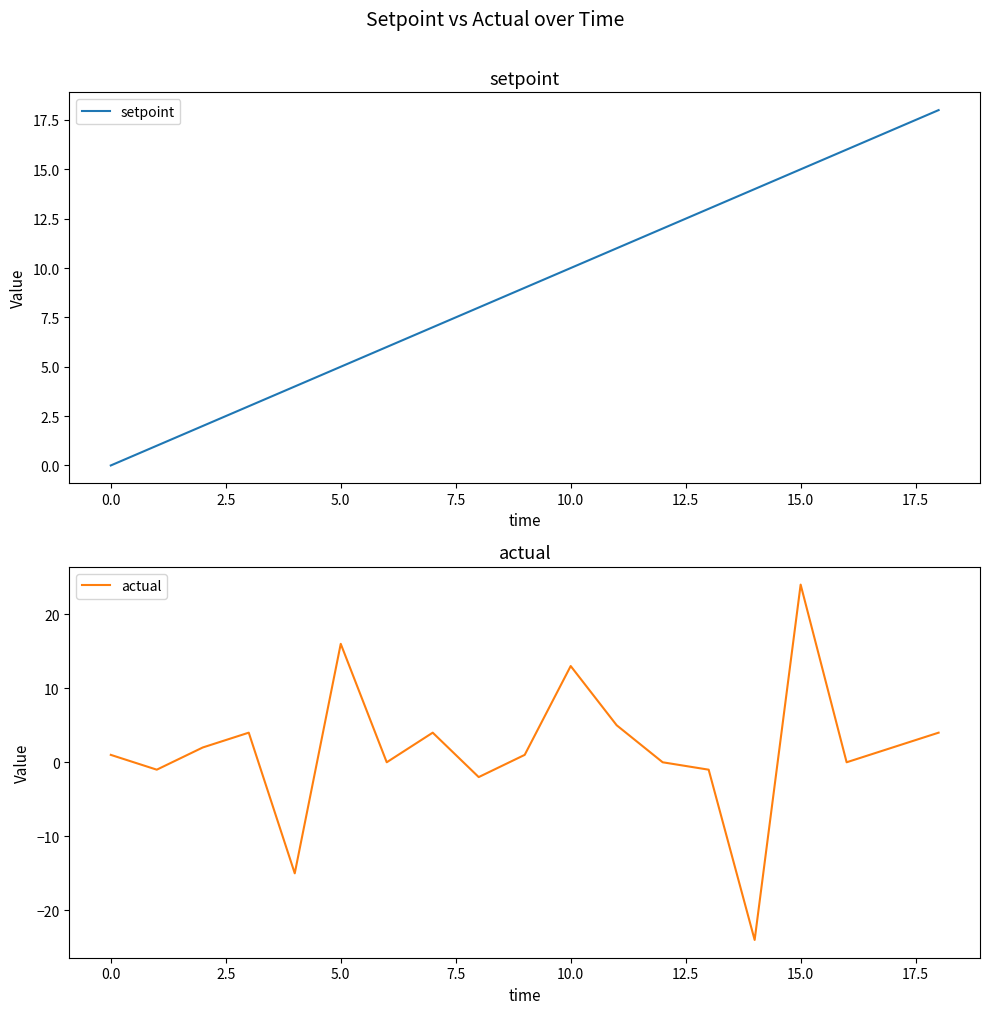

True or false: setpoint has a value of 14 at 11.

False